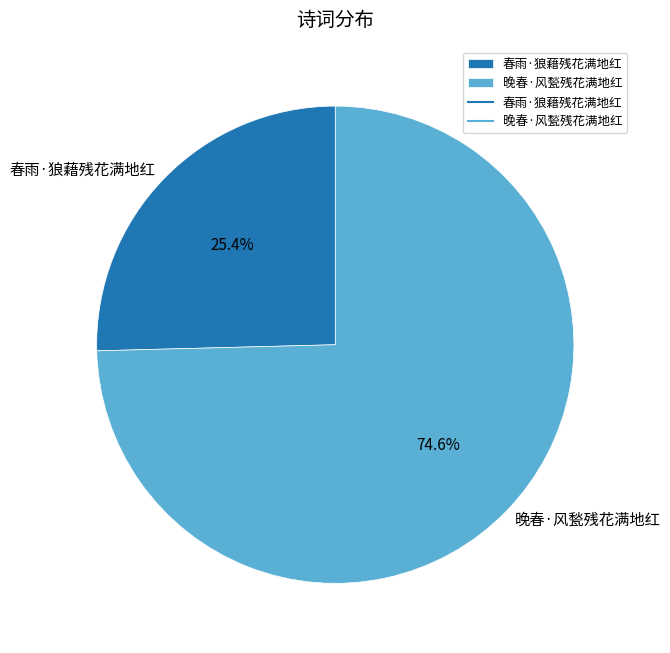

Which slice is the smallest?

春雨·狼藉残花满地红